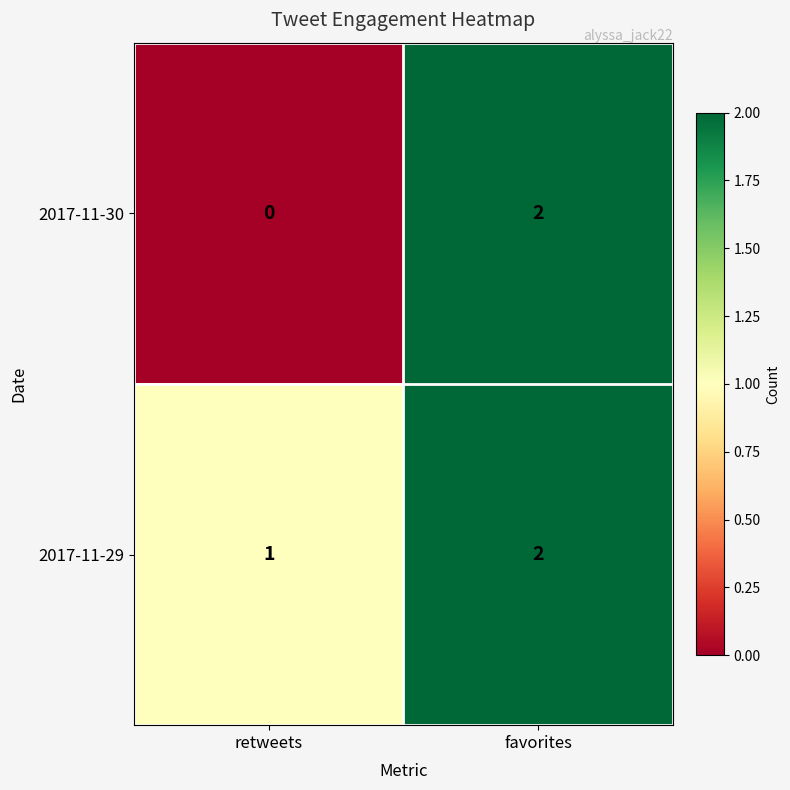

At how many categories does at least one series exceed 0?

2